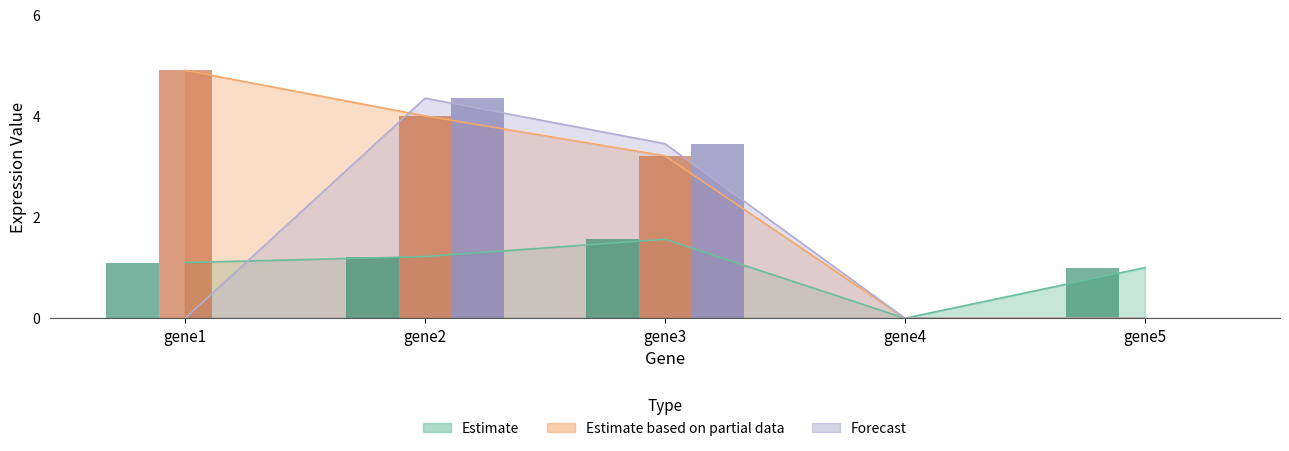

Is the value of Estimate at gene3 greater than the value of Estimate based on partial data at gene2?

No